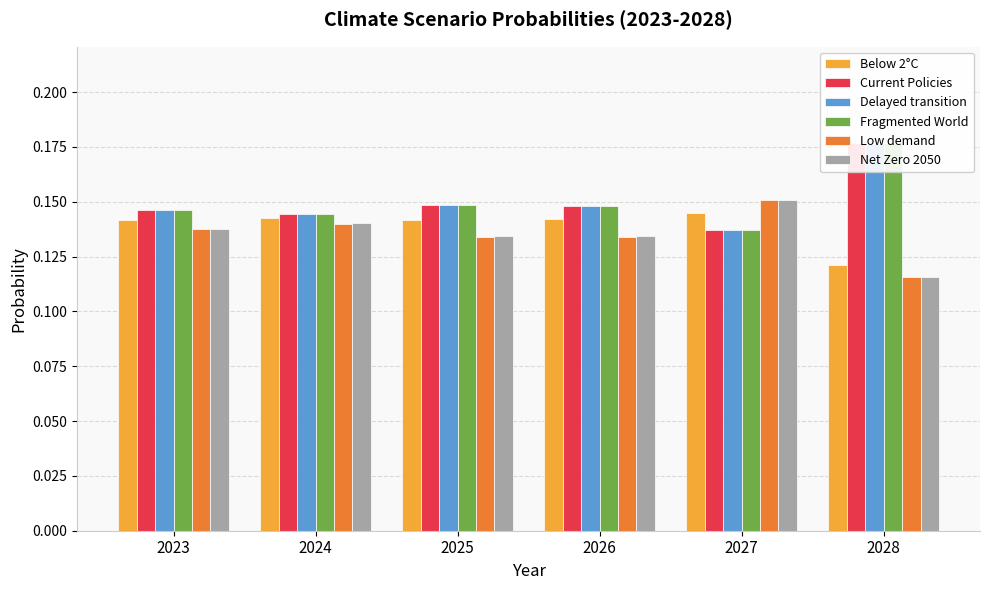

Rank the series at 2025 from lowest to highest value.

Low demand, Net Zero 2050, Below 2°C, Current Policies, Delayed transition, Fragmented World